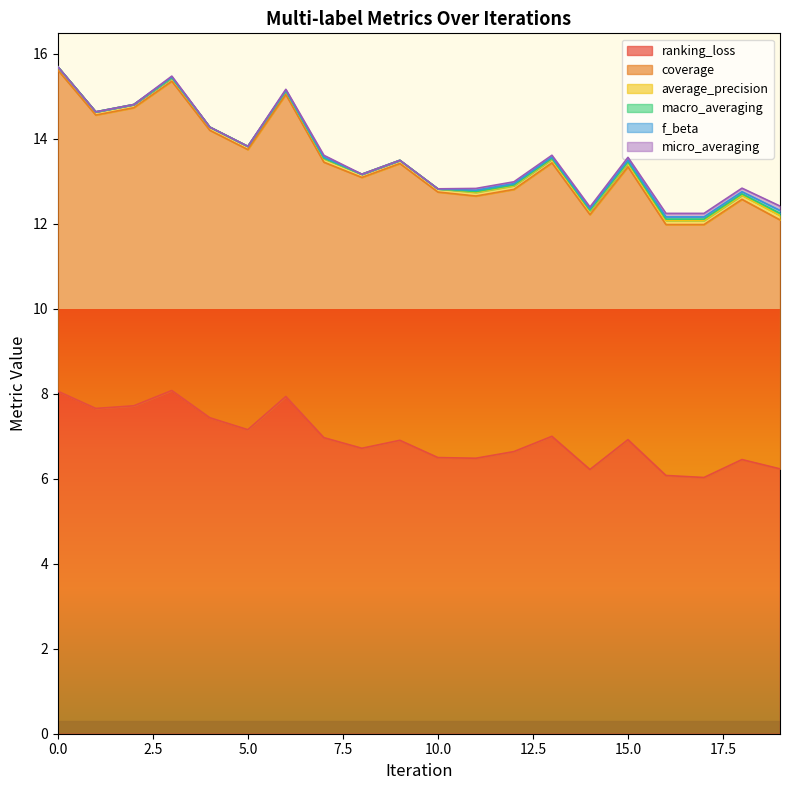

Which series has the largest total across all categories?

ranking_loss